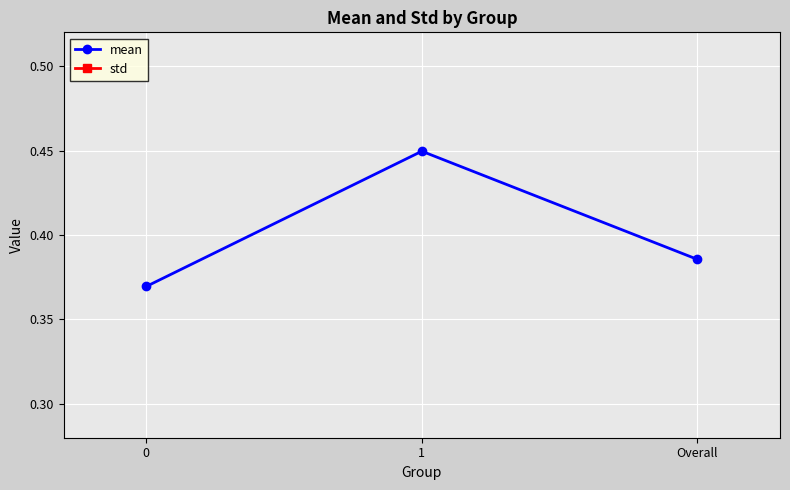

What value does the mean series have at 0?

0.4